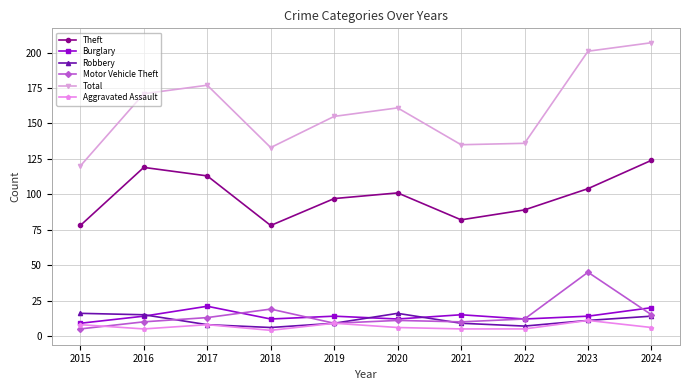

In Theft, how many points are lower than both neighbors (excluding endpoints)?

2